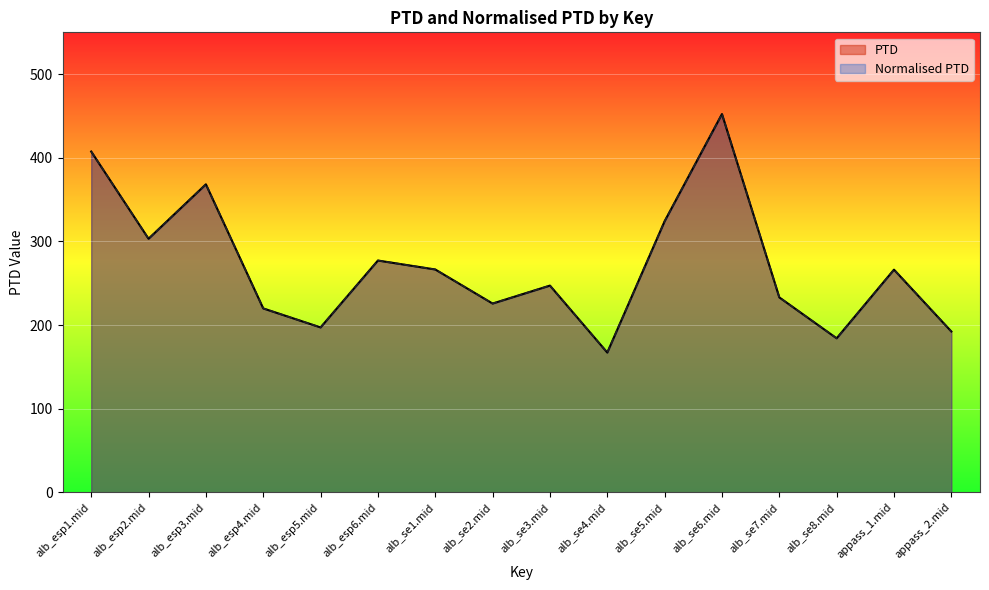

At which category does the chart reach its minimum across all series?

alb_se4.mid